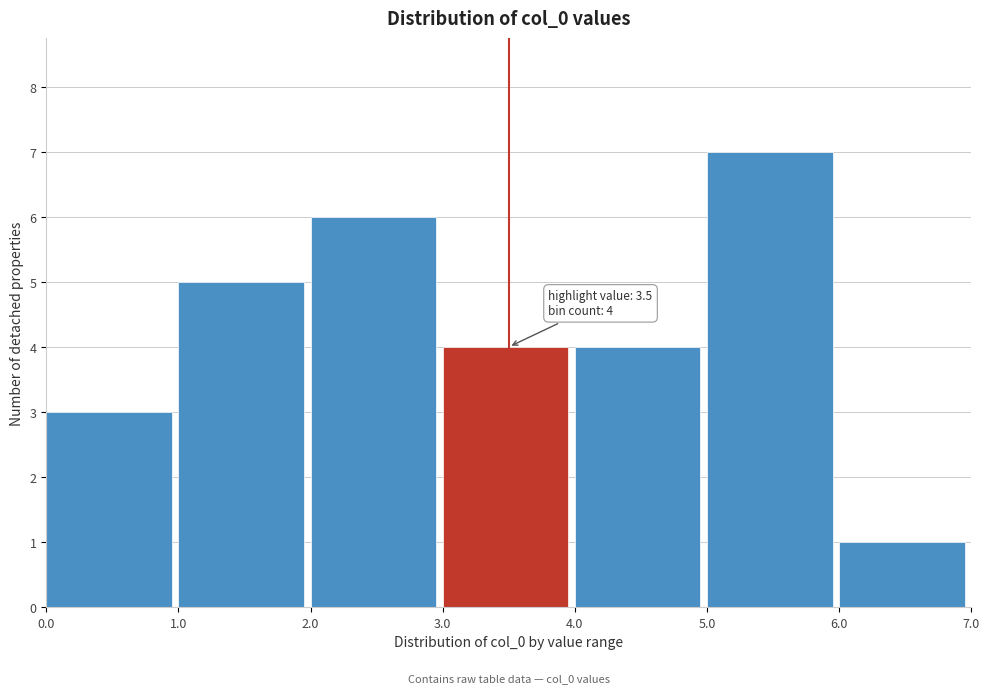

Over which range of the x-axis is the bar tallest?

5.0 to 6.0